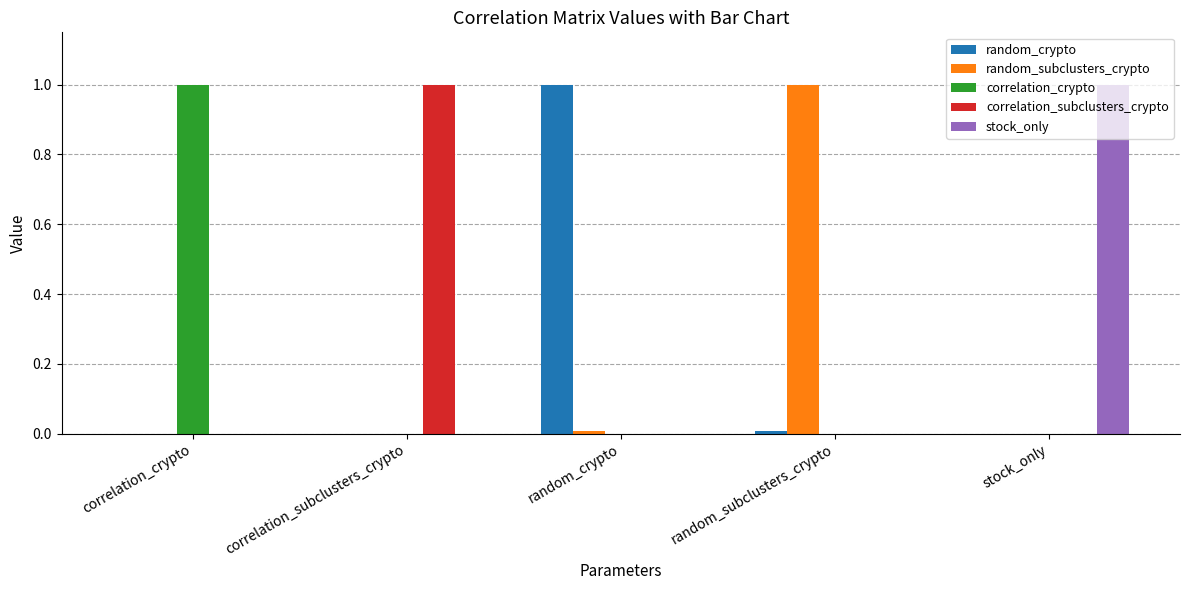

What is the greatest value displayed?

1.0